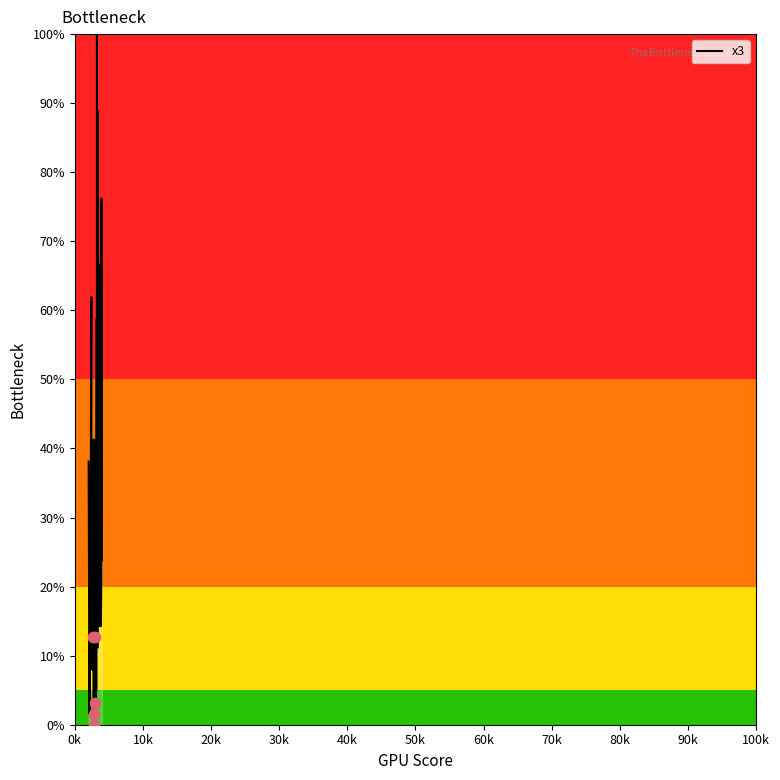

What is the greatest value displayed?

100.0